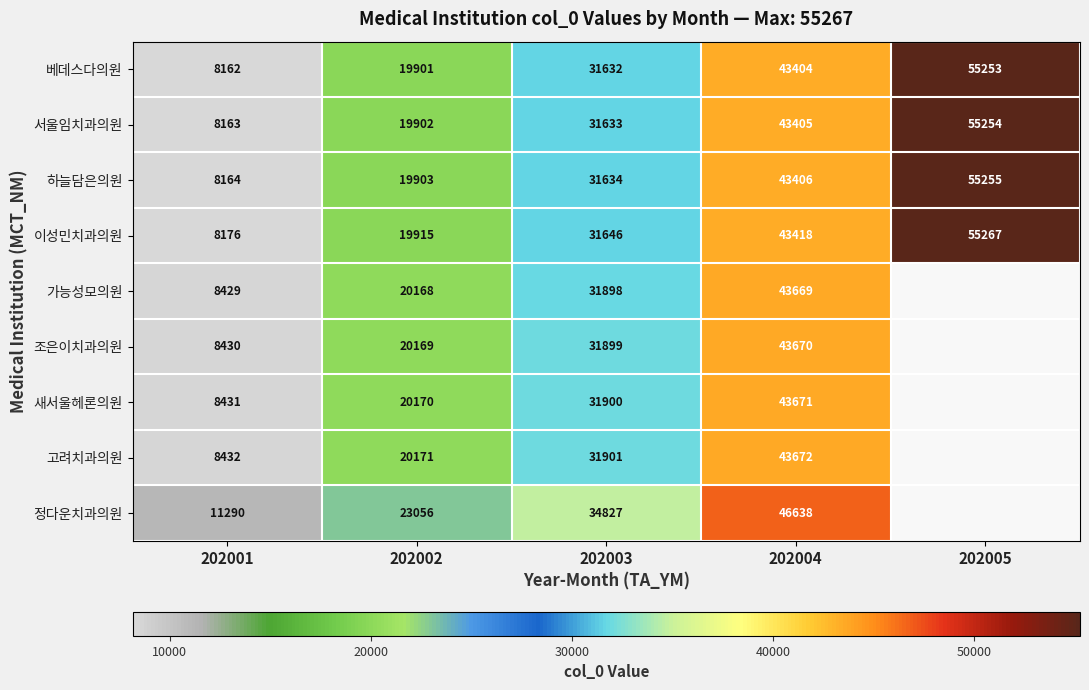

What is the maximum value for 베데스다의원?

55253